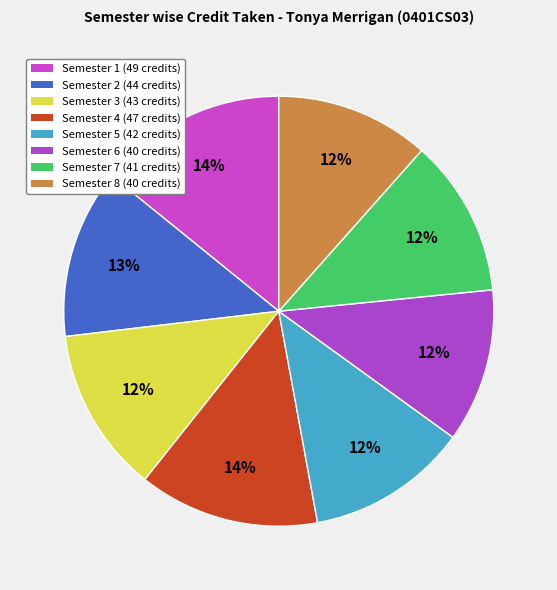

Count the number of slices in the pie.

8